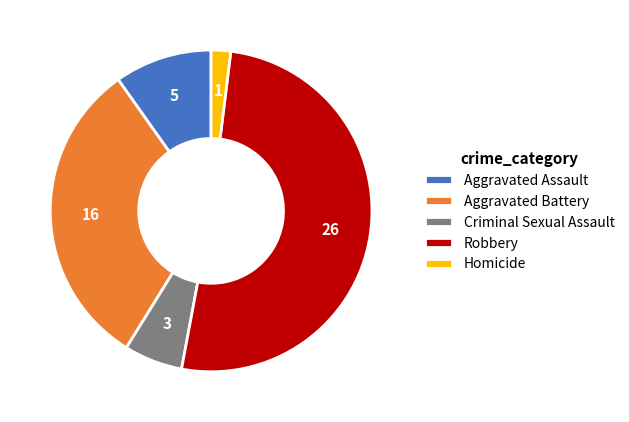

Approximately how many times larger is the value at Robbery compared to Criminal Sexual Assault?

8.7